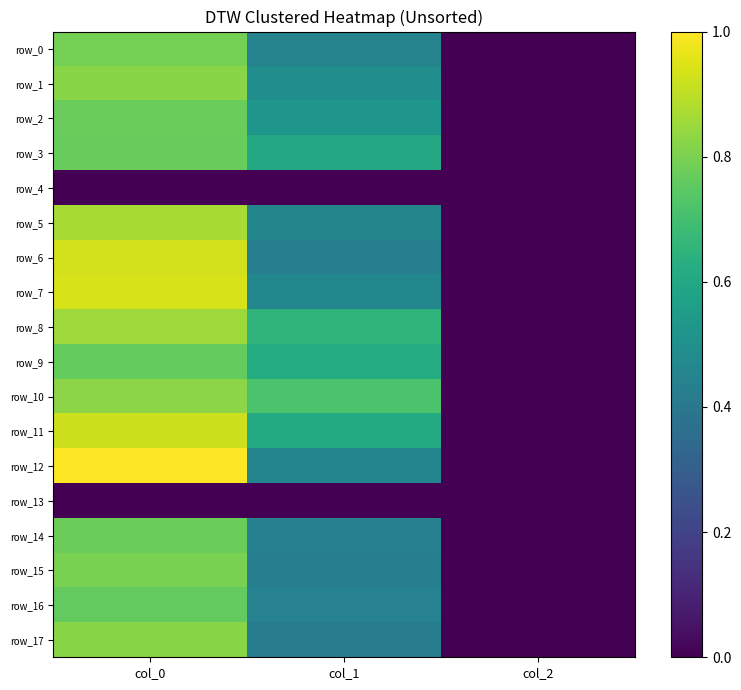

Which series has the largest total across all categories?

row_10